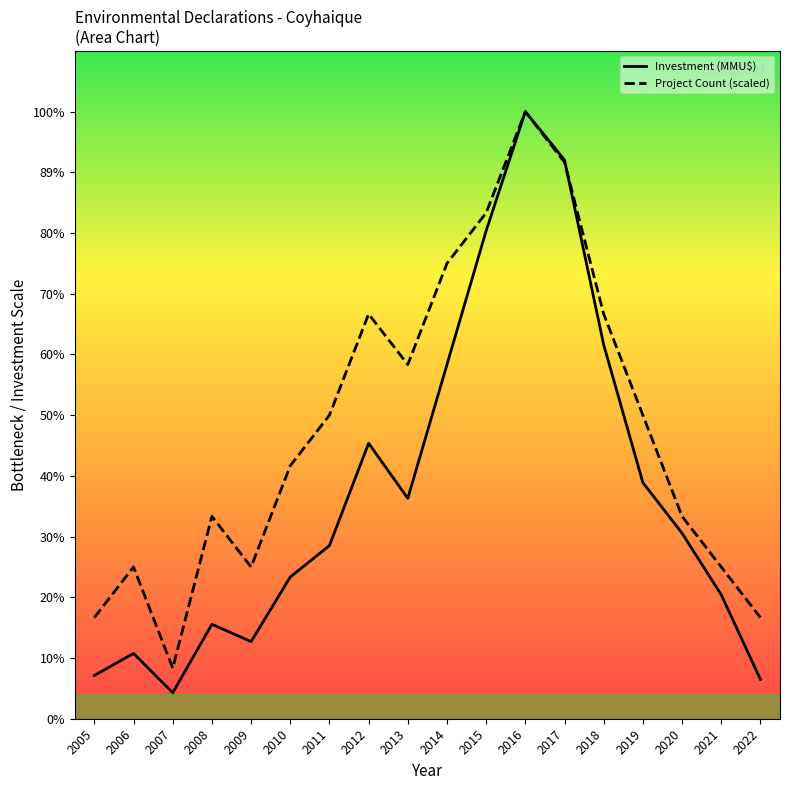

How many intersections are there between Project Count and Investment (MMU$)?

1